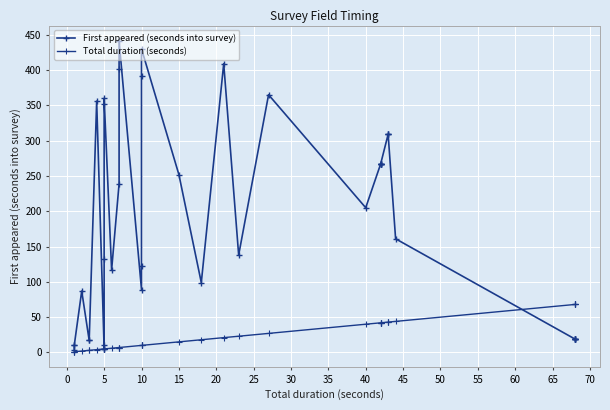

Reading left to right, what are all the values shown in this chart?

First appeared (seconds into survey): 4	10	10	87	17	17	356	5	11	133	352	360	117	239	402	441	89	123	392	430	252	99	409	138	365	205	267	267	267	267	267	309	309	309	161	19	19	19	19	19
Total duration (seconds): 1	1	1	2	3	3	4	5	5	5	5	5	6	7	7	7	10	10	10	10	15	18	21	23	27	40	42	42	42	42	42	43	43	43	44	68	68	68	68	68